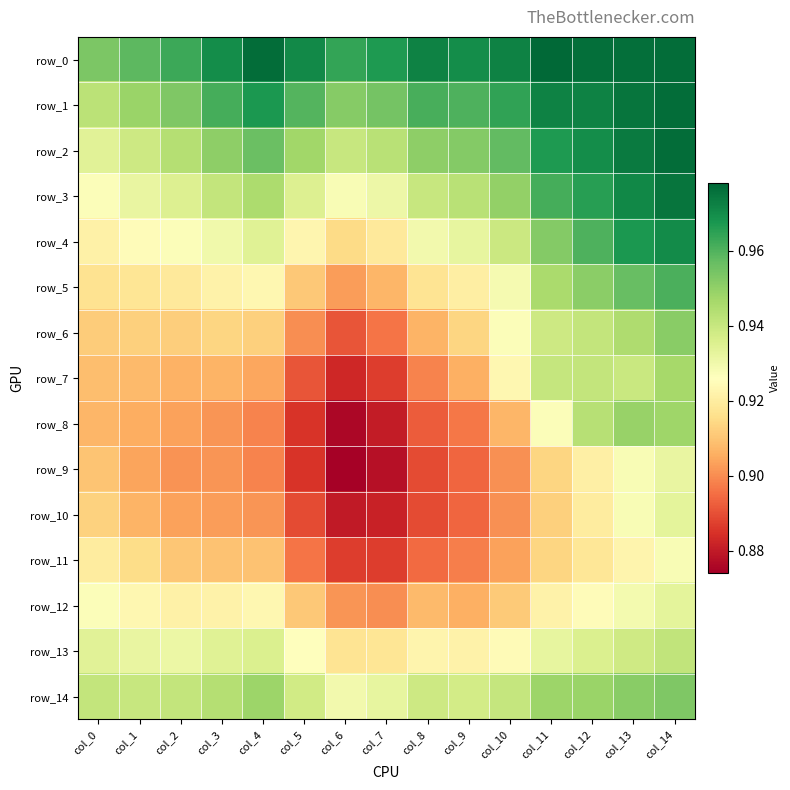

Rank the series at col_3 from highest to lowest value.

row_0, row_1, row_2, row_14, row_3, row_13, row_4, row_5, row_12, row_6, row_11, row_7, row_10, row_8, row_9